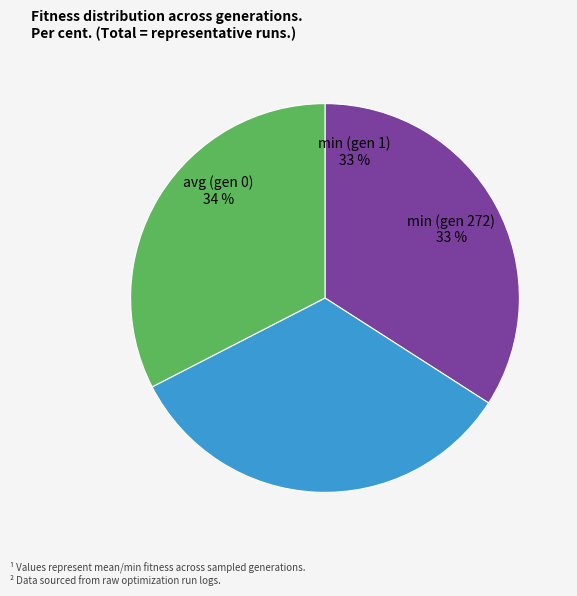

What is the smallest slice in the pie chart?

min (gen 272)